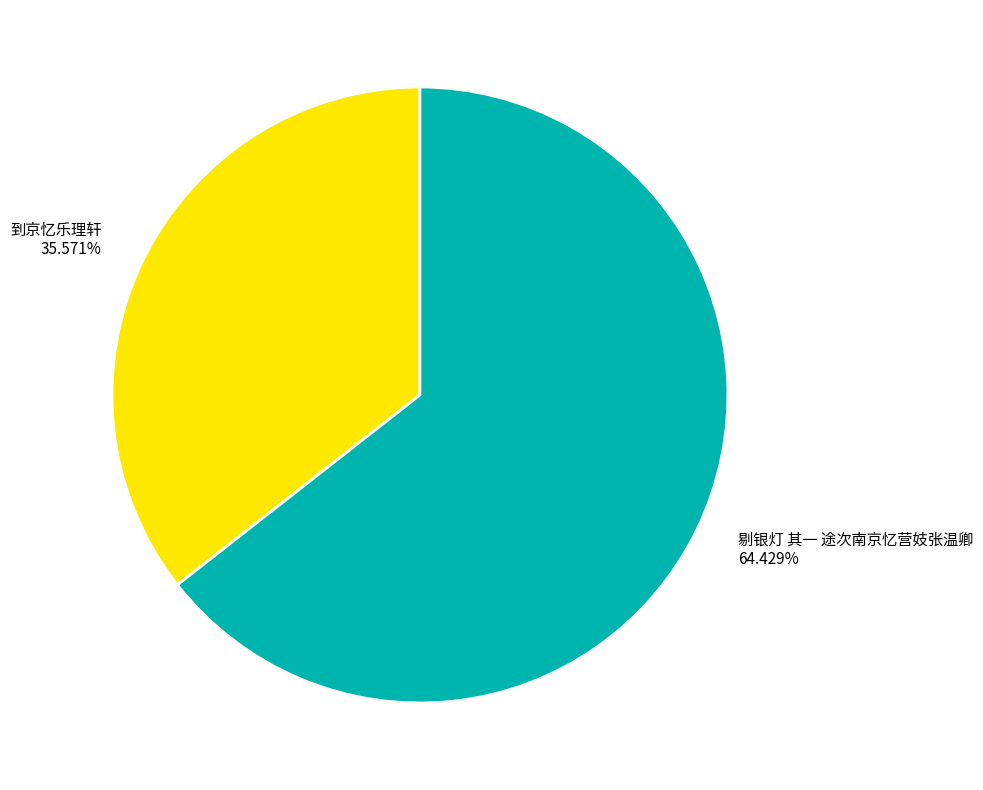

How many segments does this pie chart have?

2